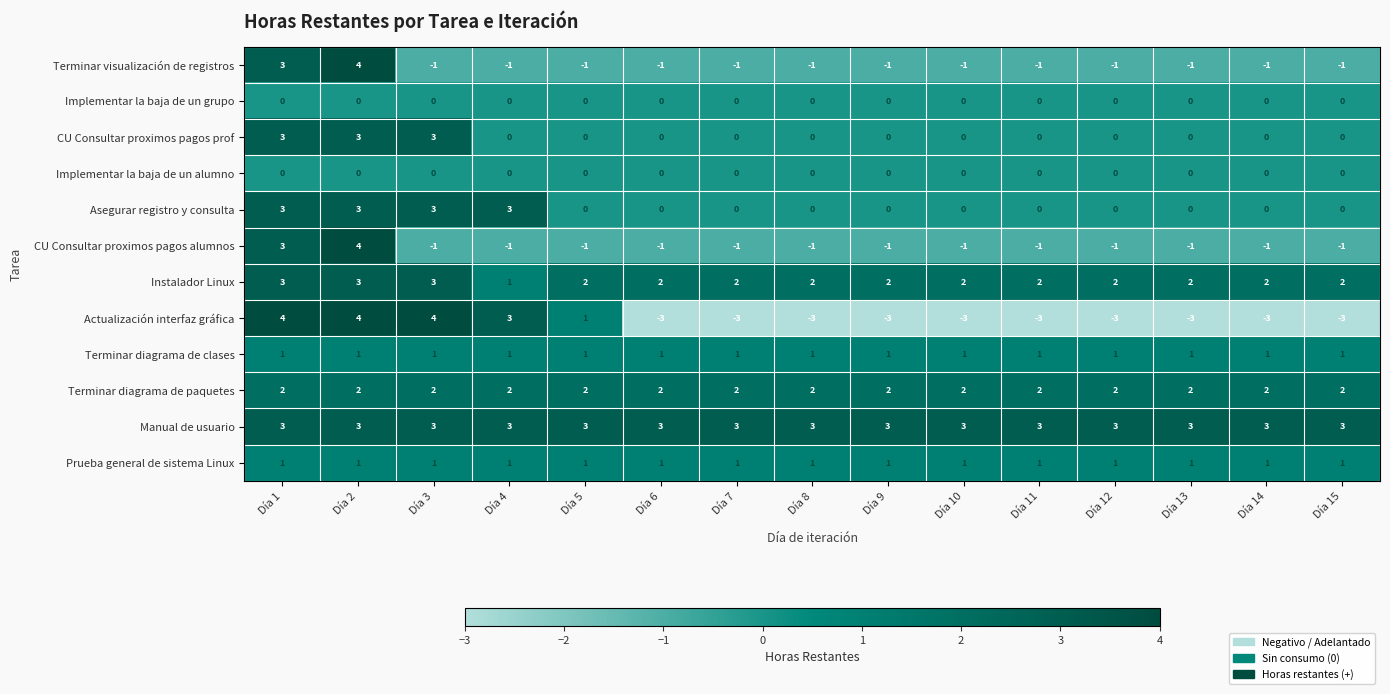

Is the value of Terminar diagrama de paquetes at Día 15 greater than the value of Implementar la baja de un grupo at Día 4?

Yes